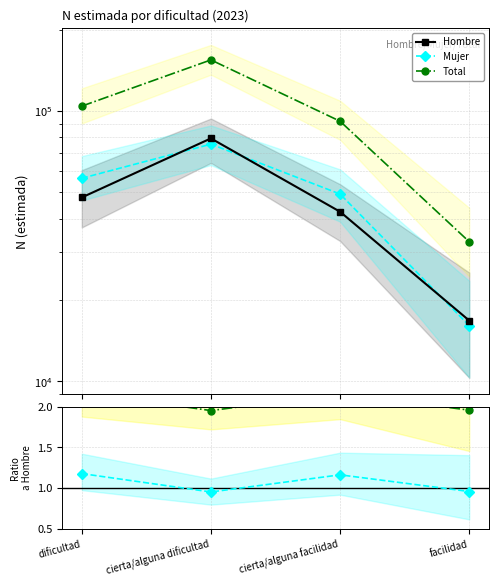

True or false: Mujer/Hombre and Hombre cross at least once.

False